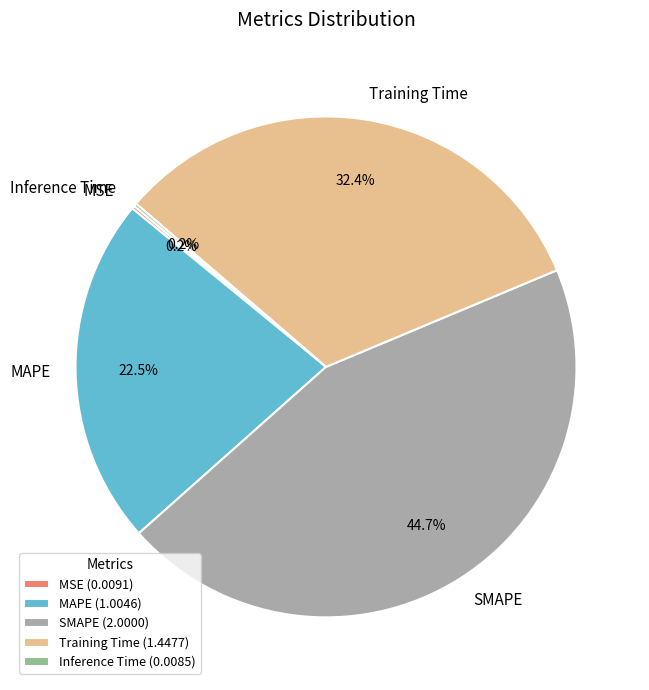

What percentage is NOT represented by SMAPE (2.0000)?

55.3%